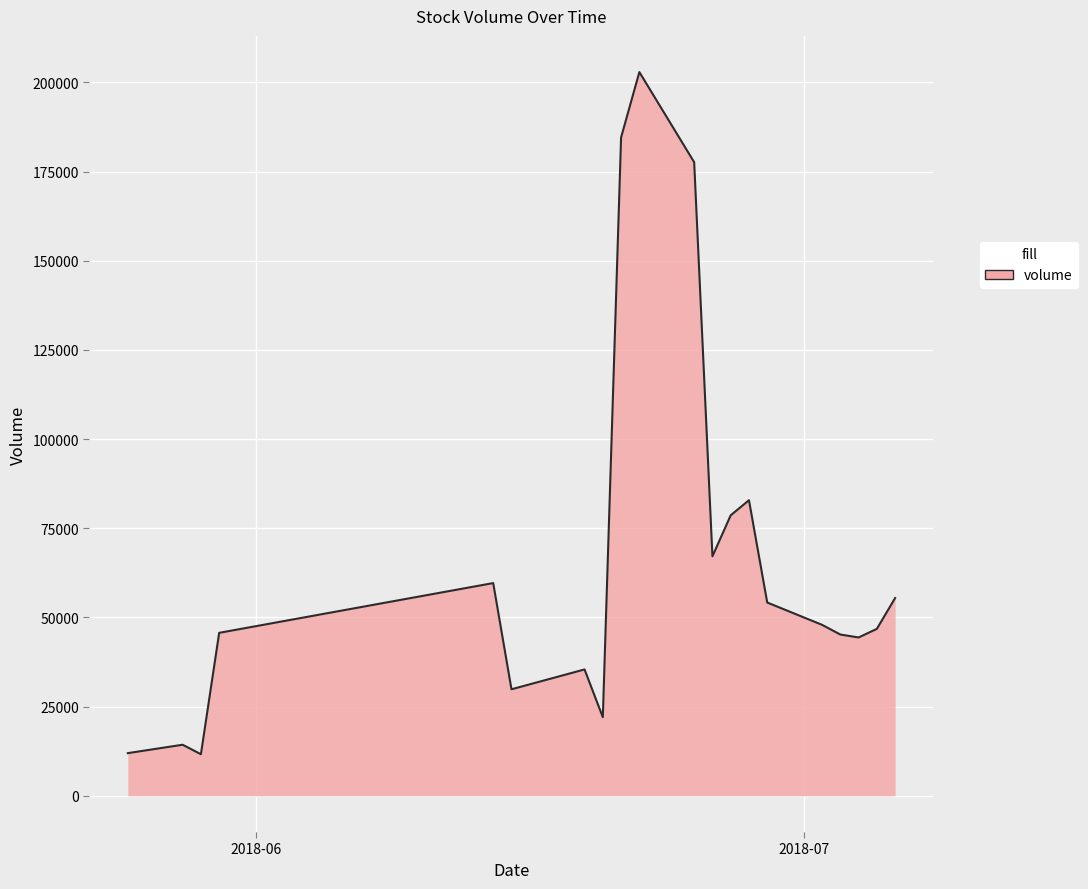

What is the smallest value displayed?

11671.0